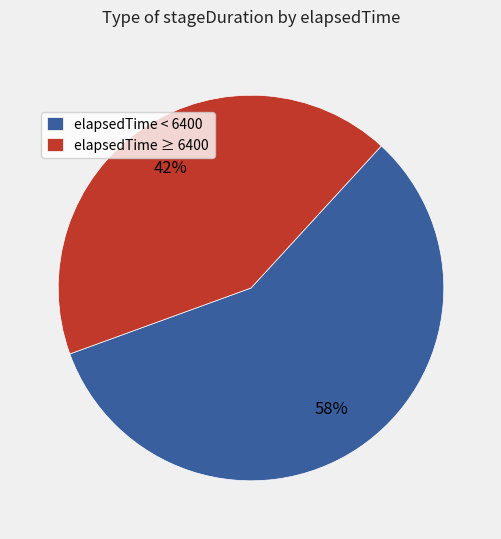

To the nearest percent, what is the combined percentage of elapsedTime < 6400 and elapsedTime ≥ 6400?

100%